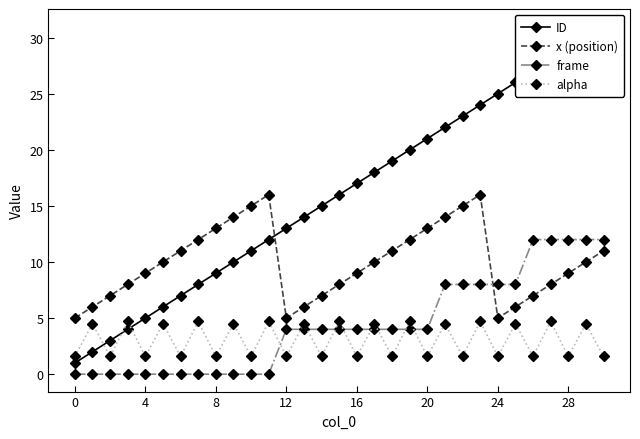

What is the label of the 17th point from the right?

14